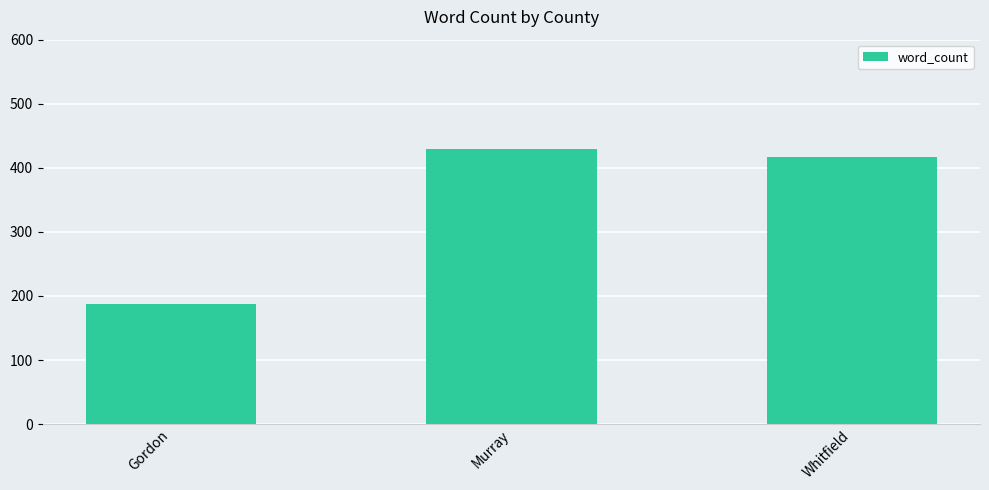

Approximately how many times larger is the value at Whitfield compared to Murray?

1.0